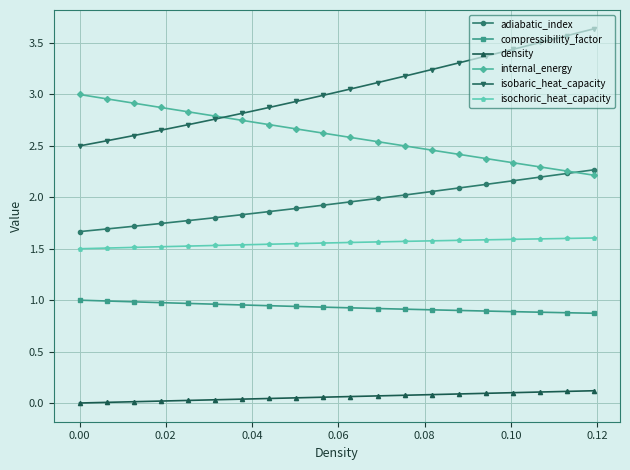

List the series in order of their peak value, lowest first.

density, compressibility_factor, isochoric_heat_capacity, adiabatic_index, internal_energy, isobaric_heat_capacity